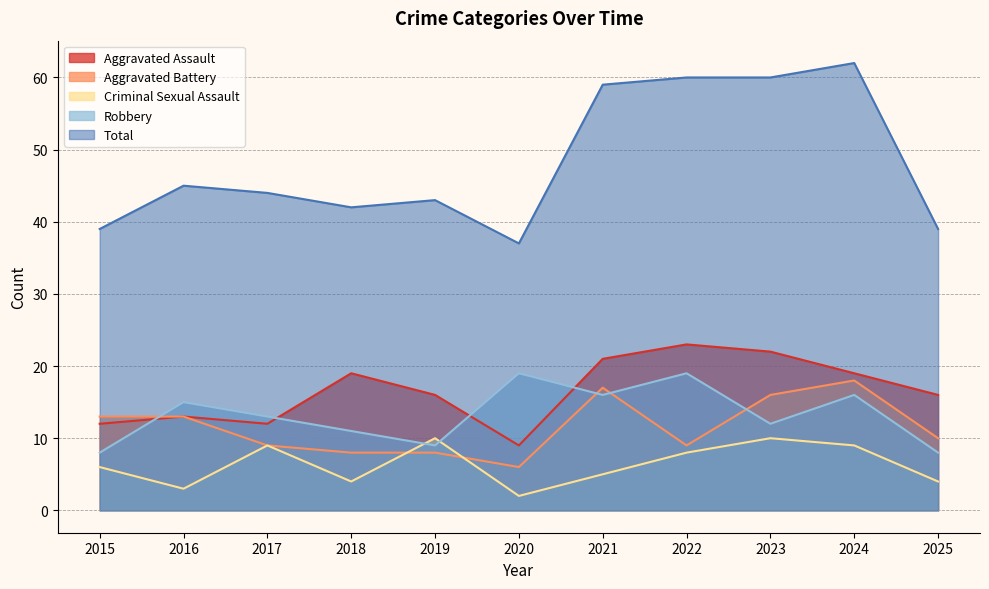

What is the sum of all Robbery values?

146